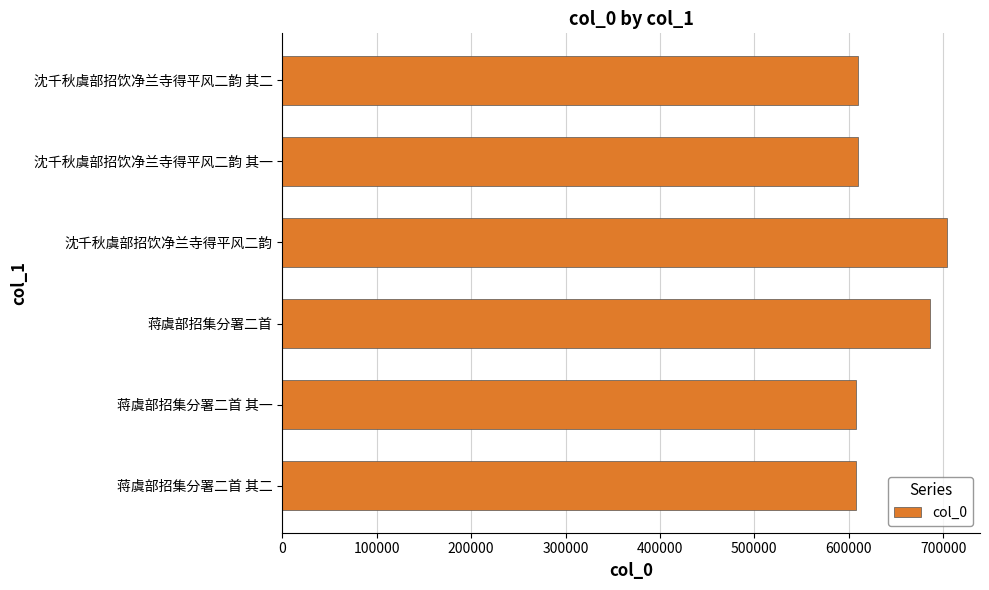

What is the approximate value at 沈千秋虞部招饮净兰寺得平风二韵?

703835